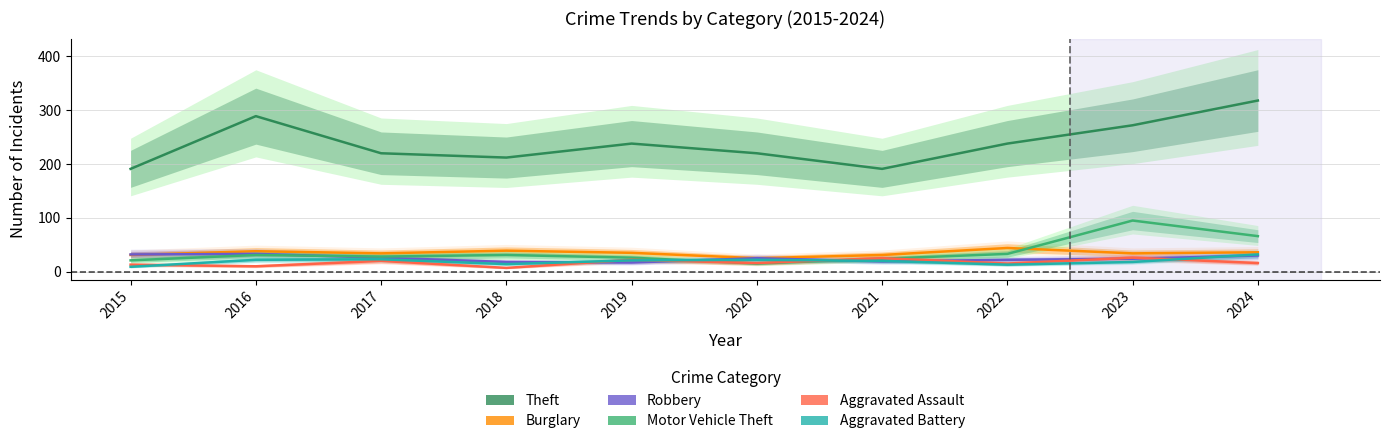

In Burglary, how many points are higher than both neighbors (excluding endpoints)?

3